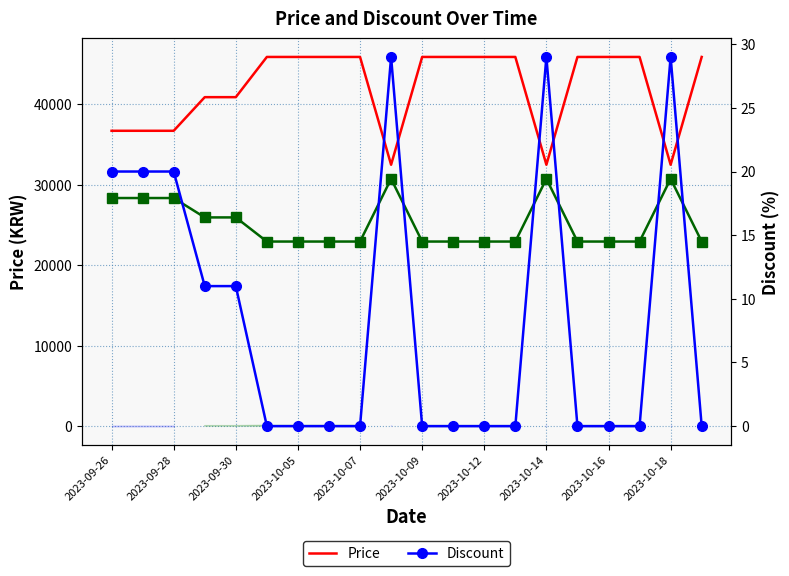

How many distinct data groups are displayed?

3